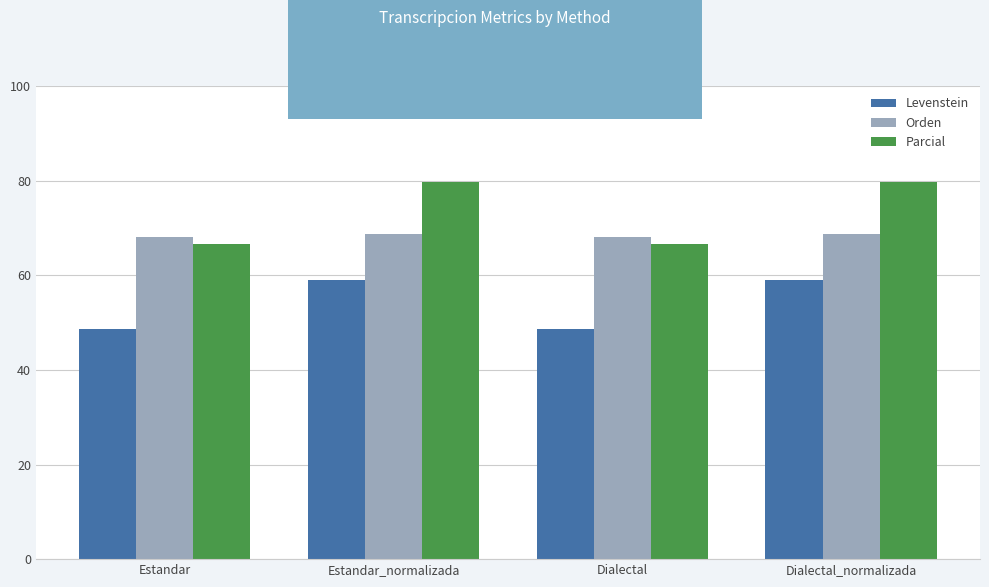

Reading left to right, list all the values displayed in this chart.

Levenstein: Estandar=48.6	Estandar_normalizada=58.9	Dialectal=48.6	Dialectal_normalizada=58.9
Orden: Estandar=68.0	Estandar_normalizada=68.6	Dialectal=68.0	Dialectal_normalizada=68.6
Parcial: Estandar=66.7	Estandar_normalizada=79.8	Dialectal=66.7	Dialectal_normalizada=79.8